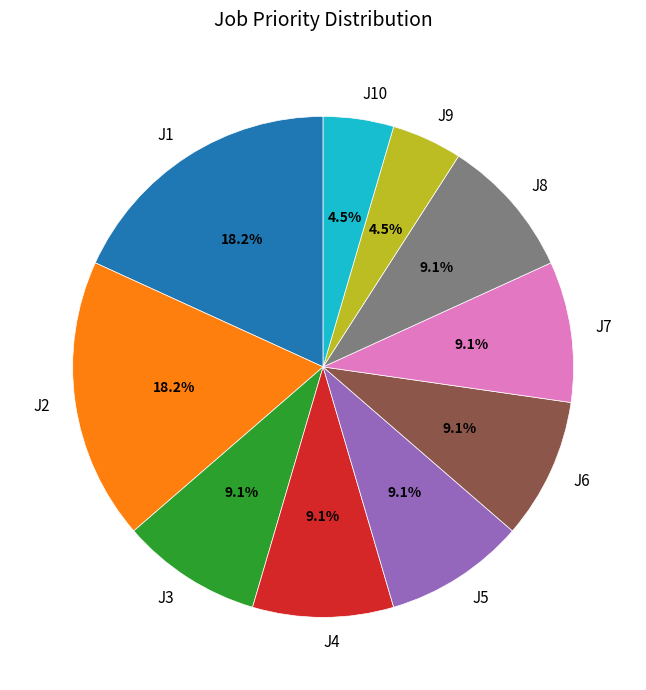

Which has a higher value, J2 or J3?

J2